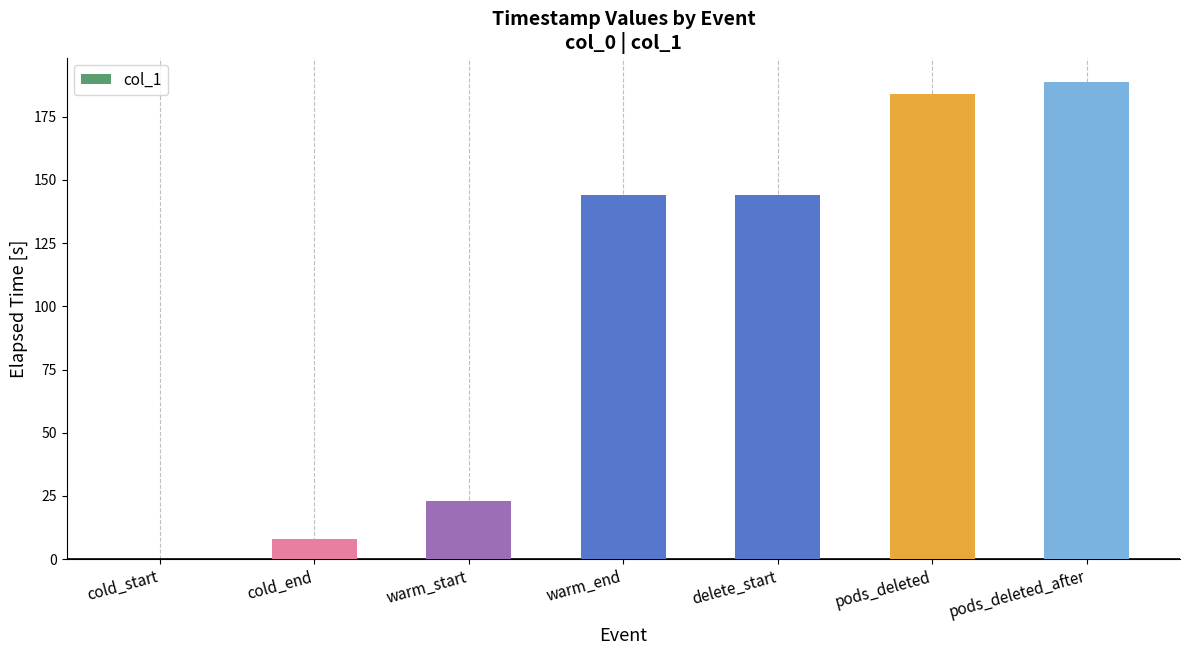

The chart shows a value of 5.7 at warm_start. True or false?

False